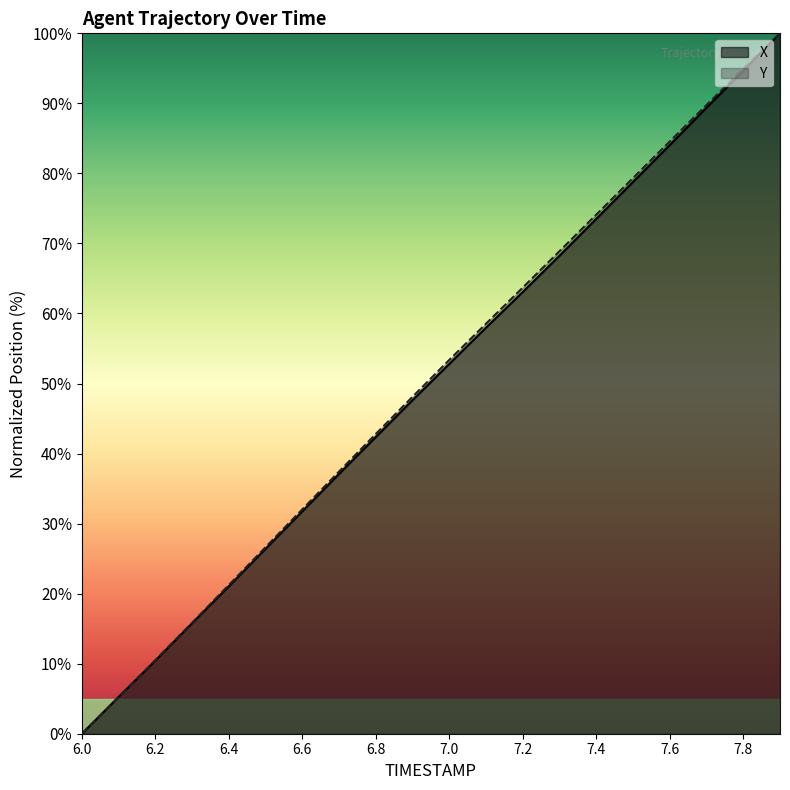

Which category has the lowest value in the Y series?

6.0